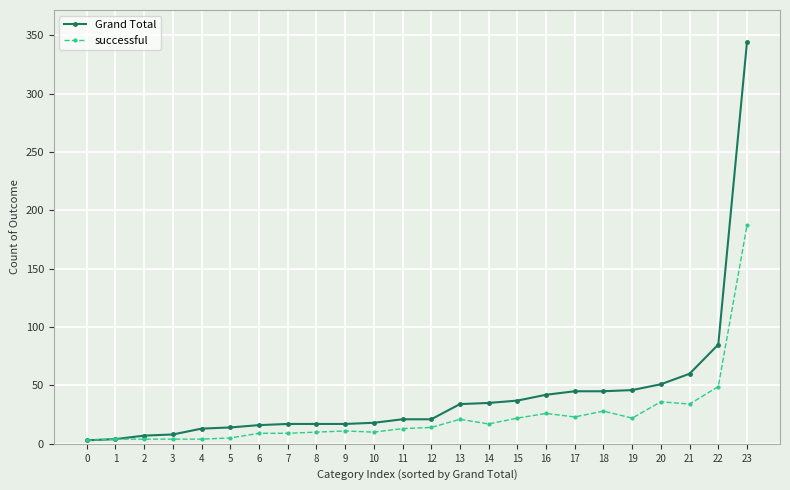

Is it true that successful equals 26 at 16?

True